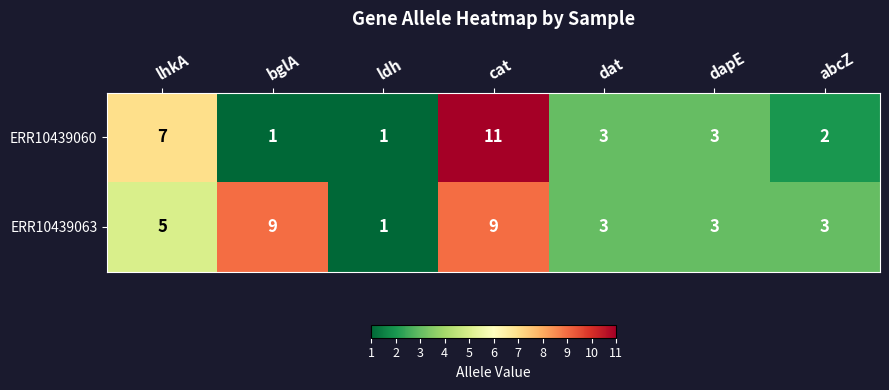

Reading left to right, transcribe all the data shown in this chart.

ERR10439060: 7	1	1	11	3	3	2
ERR10439063: 5	9	1	9	3	3	3